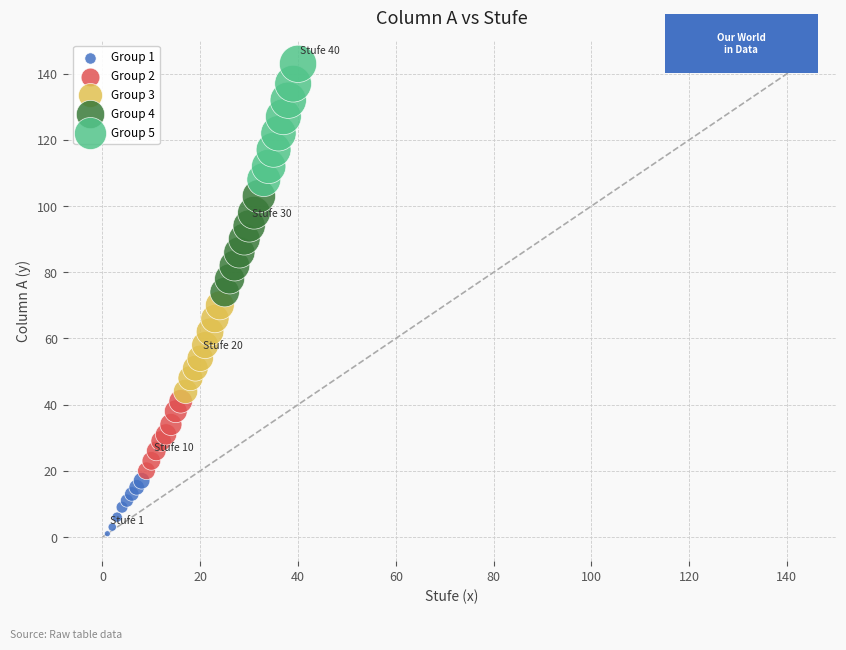

Which series has the largest Y range (max minus min)?

Group 5